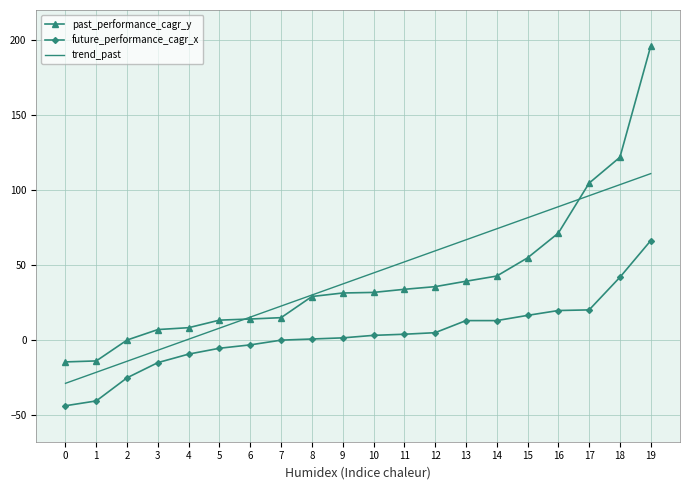

At which label does trend_past first exceed 44?

10